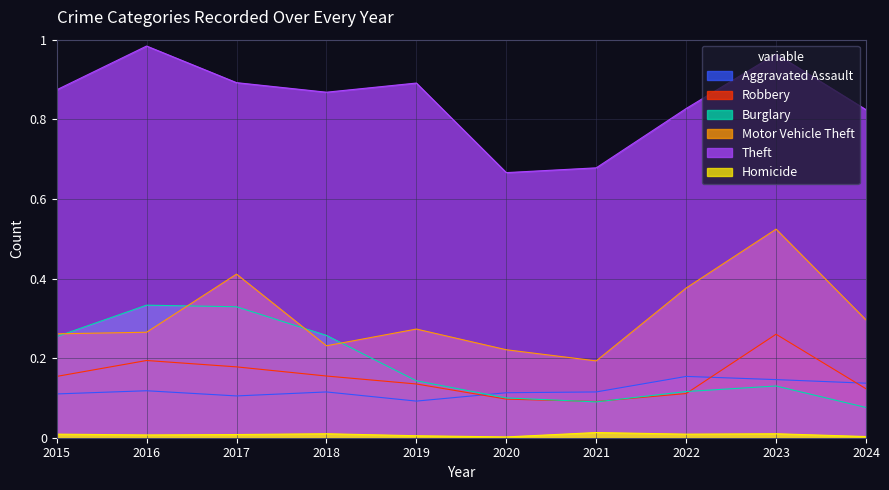

Where is the first local maximum for Motor Vehicle Theft?

2017